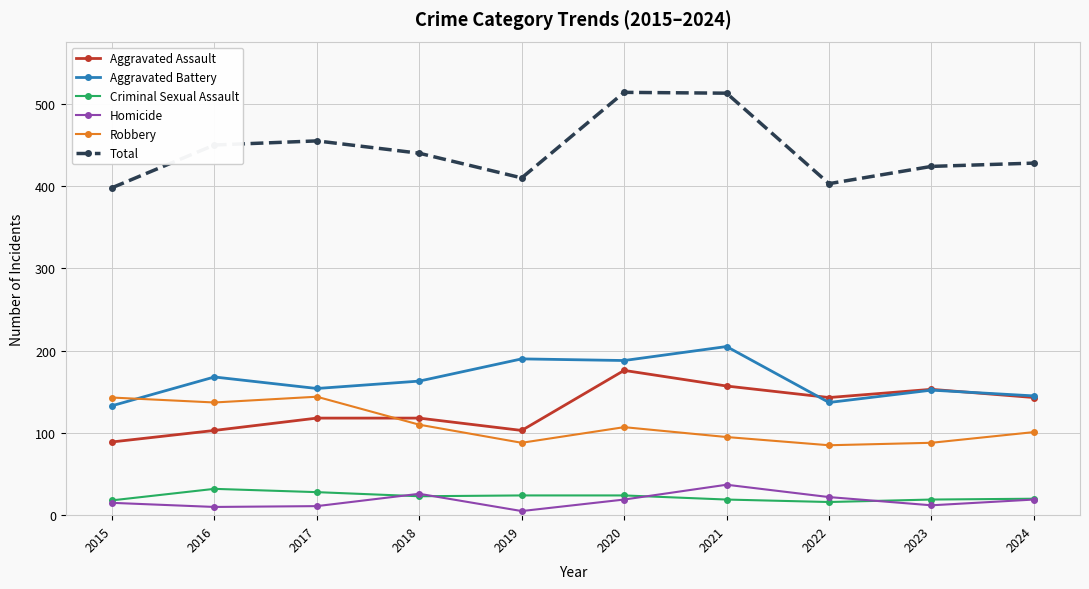

Is it true that Aggravated Assault equals 157 at 2021?

True